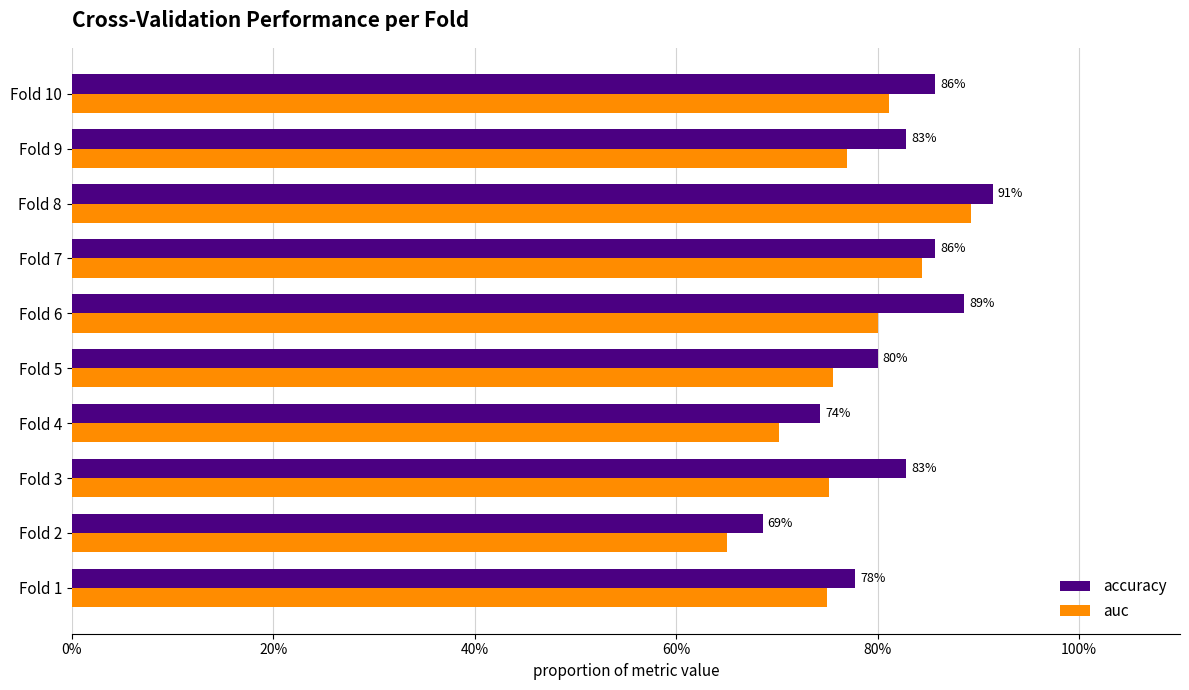

What are all the series names shown in the legend?

accuracy, auc